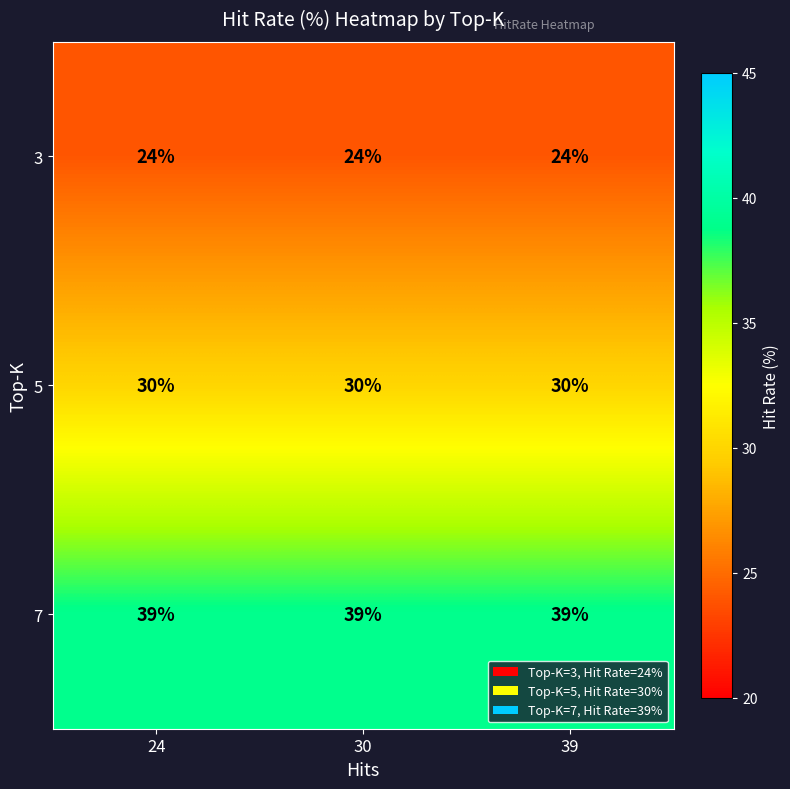

How many series are shown in this chart?

3